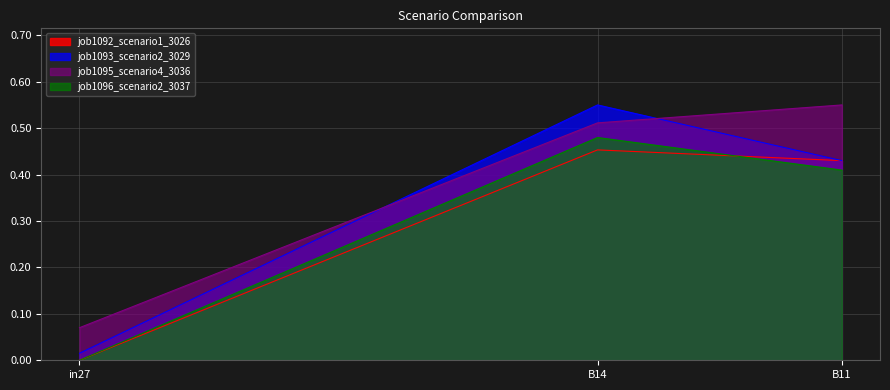

What is the value of the job1096_scenario2_3037 point at the 2nd from the left?

0.5